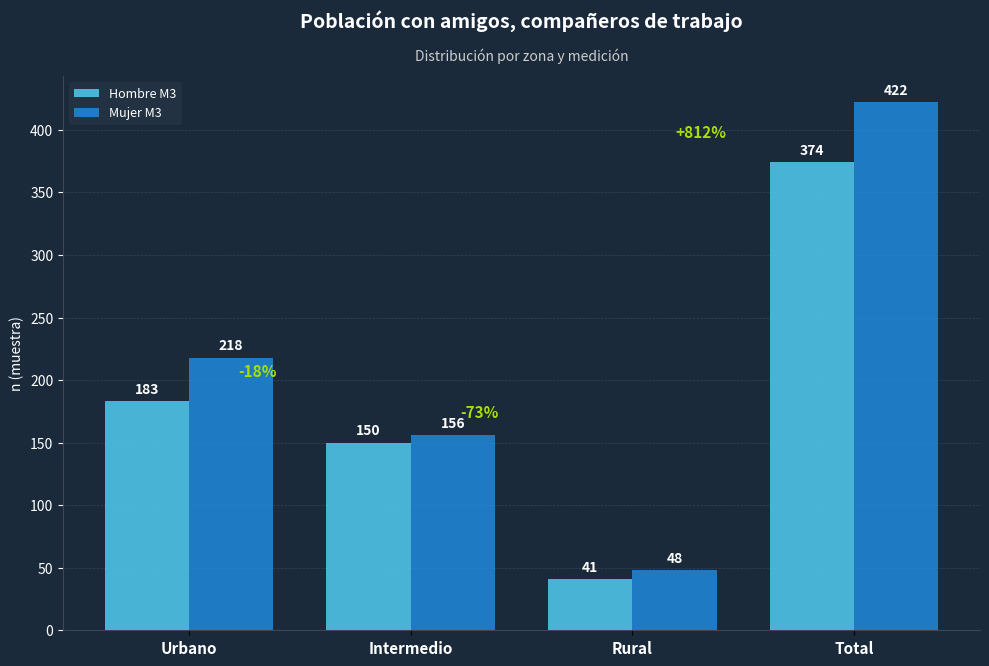

Reading left to right, transcribe all the data shown in this chart.

Hombre M3: 183	150	41	374
Mujer M3: 218	156	48	422